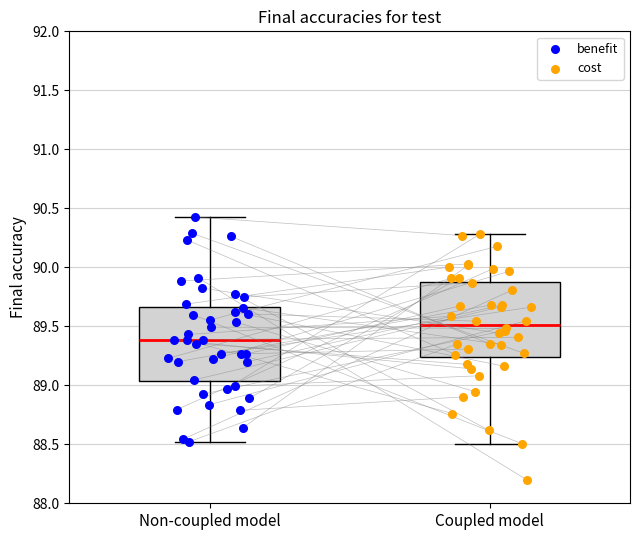

Which series contains the lowest Y value?

cost